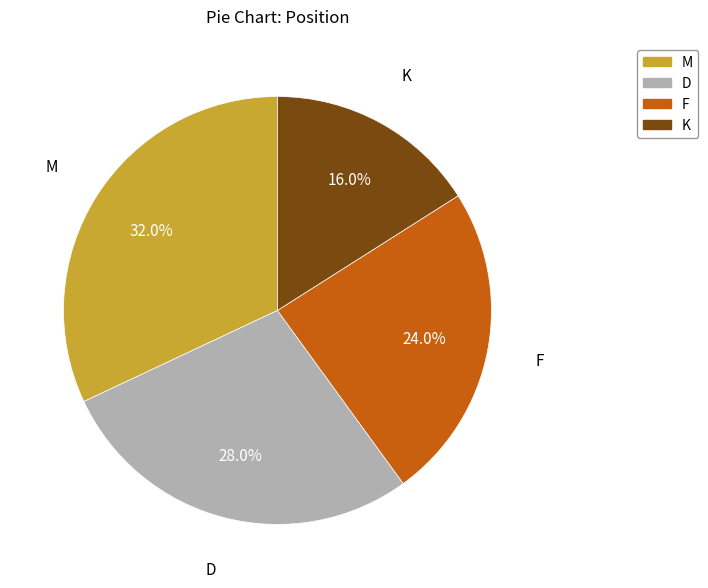

What is the ratio of the value at M to the value at F?

1.3